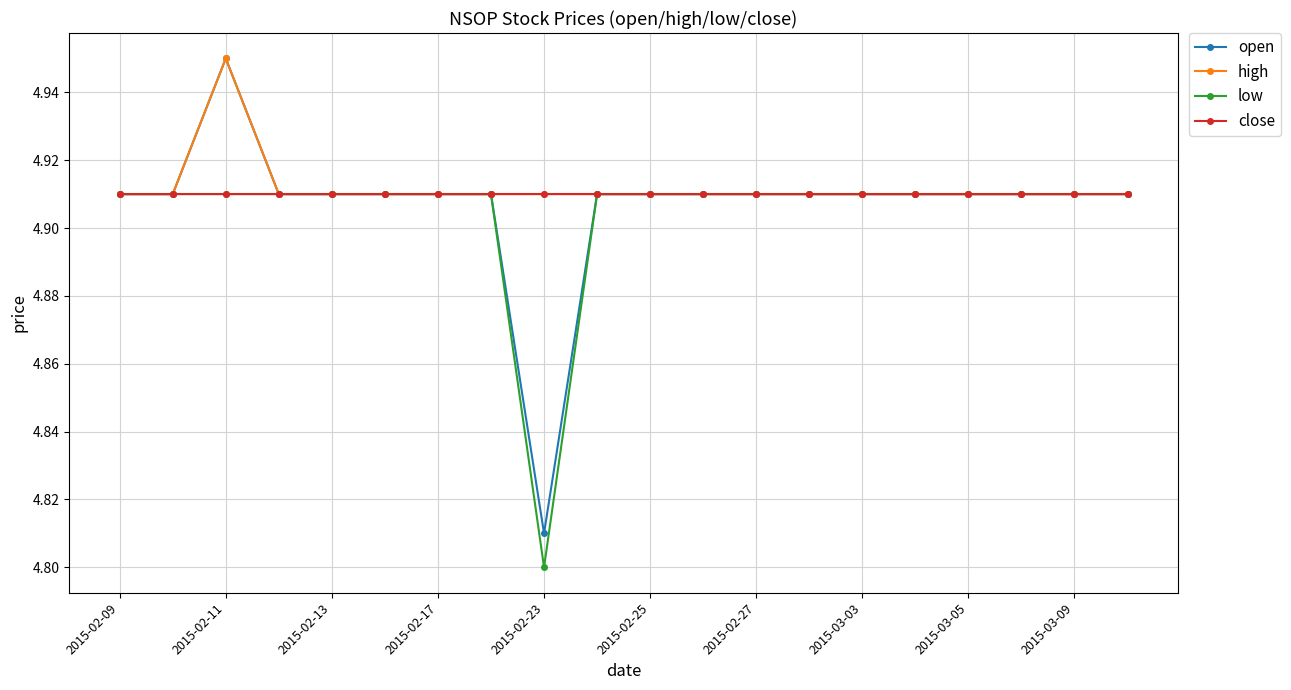

Which series has the largest range (max minus min)?

open